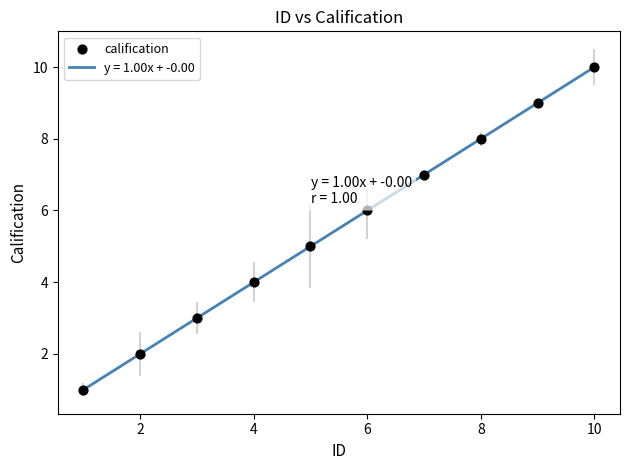

What is the maximum value shown in the chart?

10.0